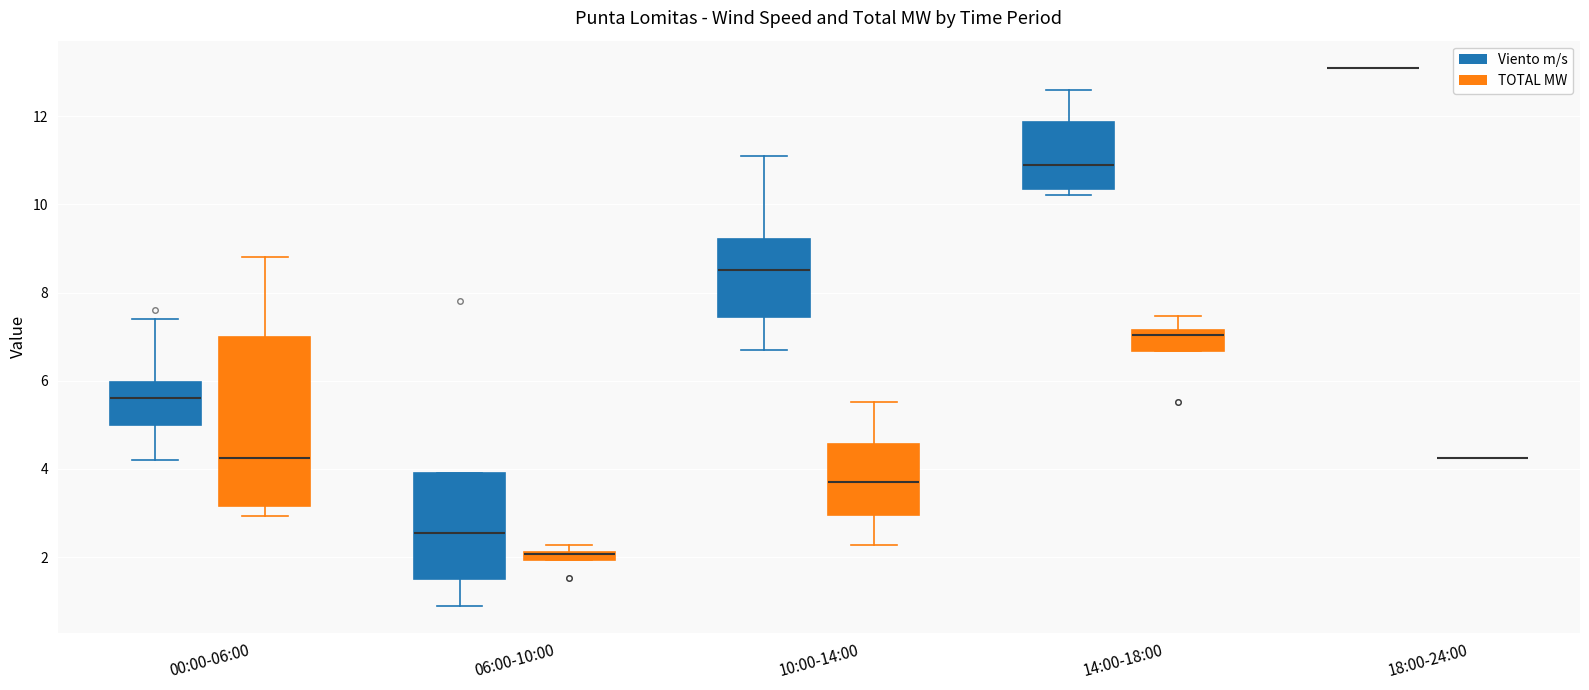

Comparing the boxes themselves (not the whiskers), which one is the tallest?

00:00-06:00 (TOTAL MW)